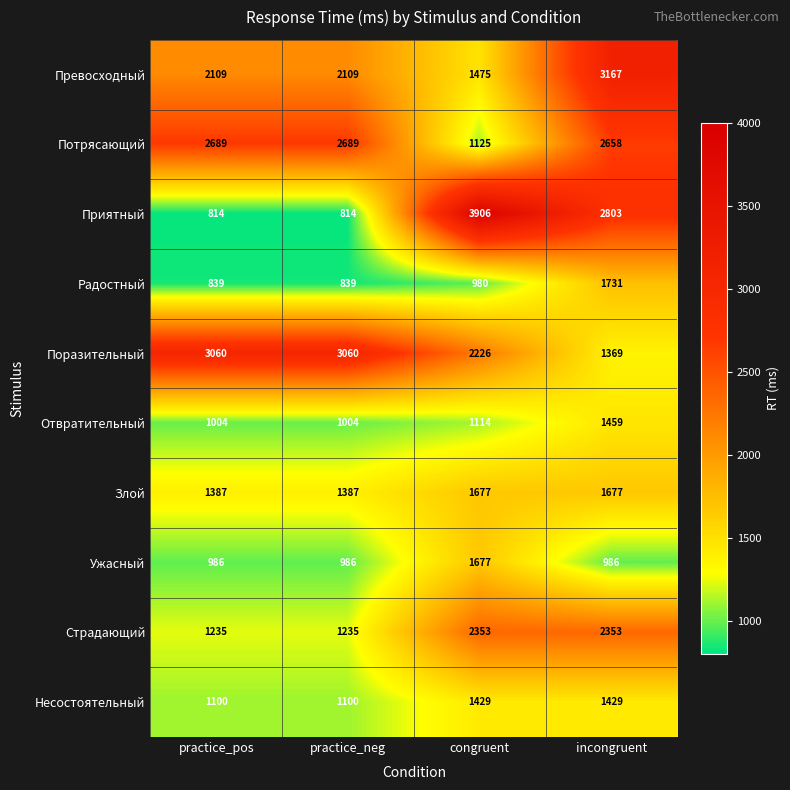

What is the minimum value shown in the chart?

814